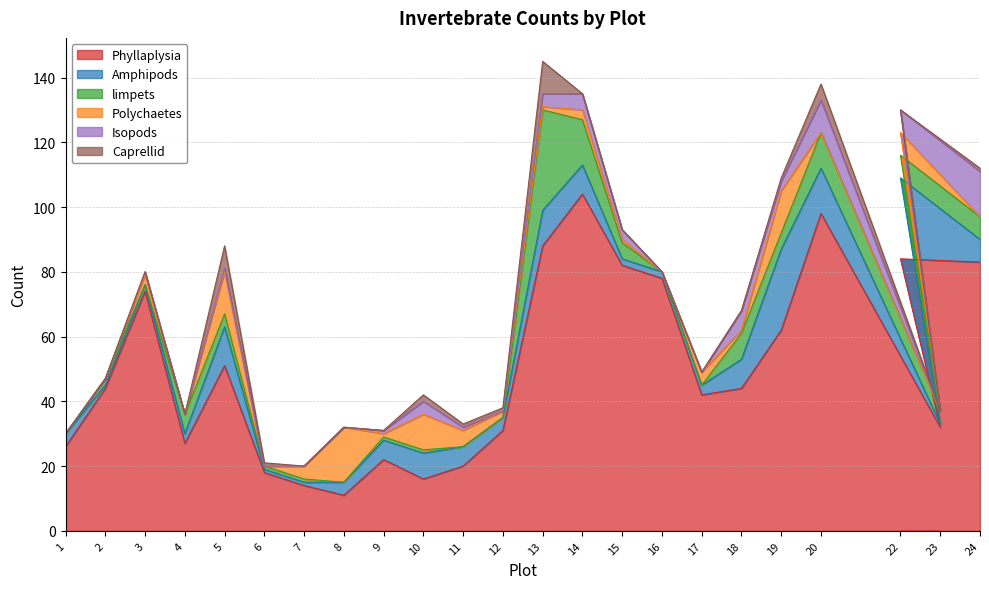

What is the difference between the second highest and minimum values in the Amphipods series?

24